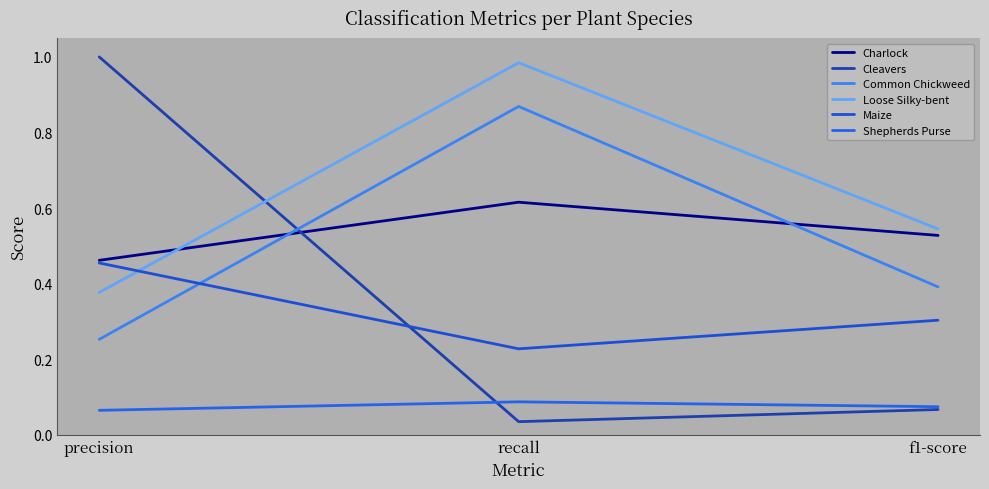

Reading left to right, what are all the values shown in this chart?

Charlock: precision=0.5	recall=0.6	f1-score=0.5
Cleavers: precision=1.0	recall=0.0	f1-score=0.1
Common Chickweed: precision=0.3	recall=0.9	f1-score=0.4
Loose Silky-bent: precision=0.4	recall=1.0	f1-score=0.5
Maize: precision=0.5	recall=0.2	f1-score=0.3
Shepherds Purse: precision=0.1	recall=0.1	f1-score=0.1